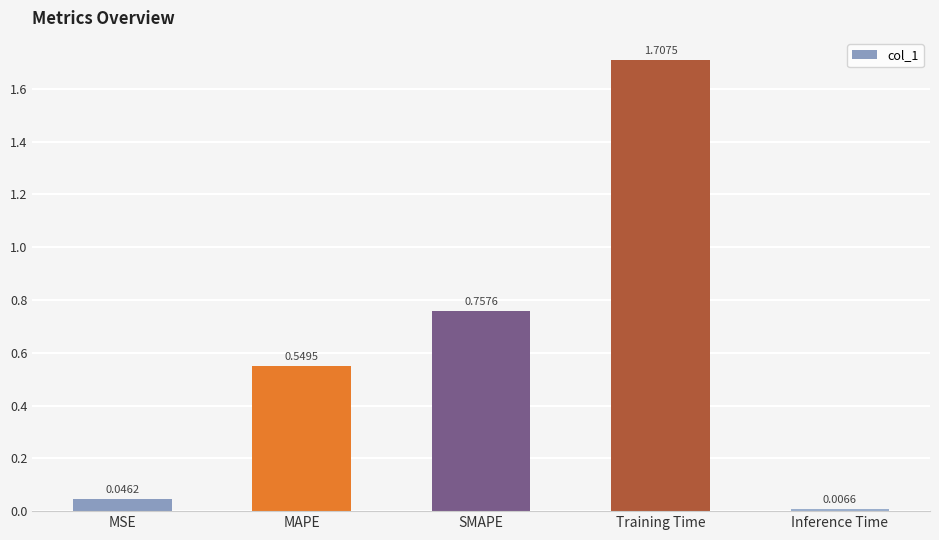

What position from the right is Inference Time?

1